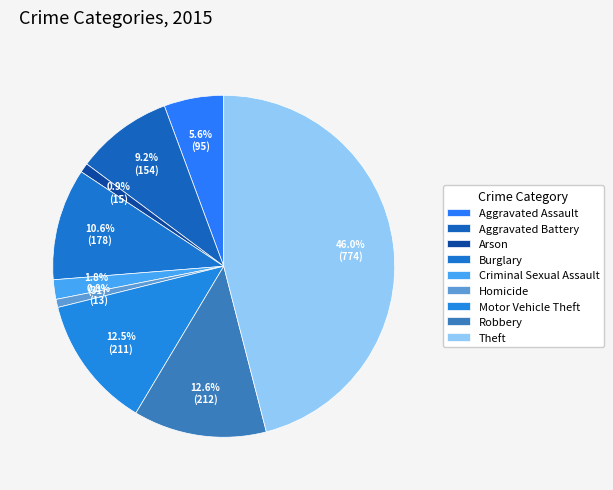

How many segments does this pie chart have?

9